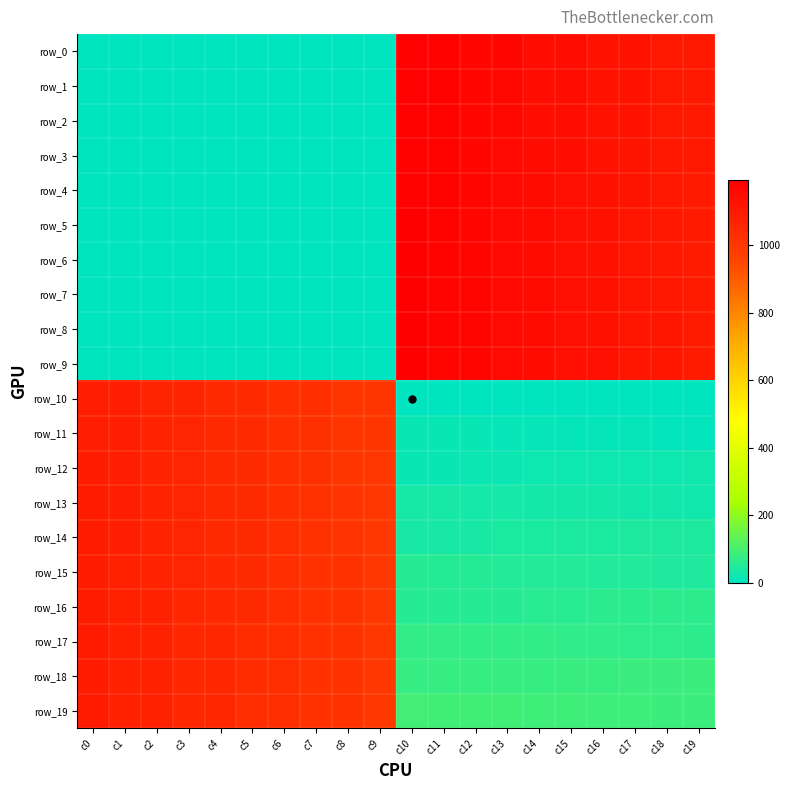

At which label is row_18 closest to 584?

c9